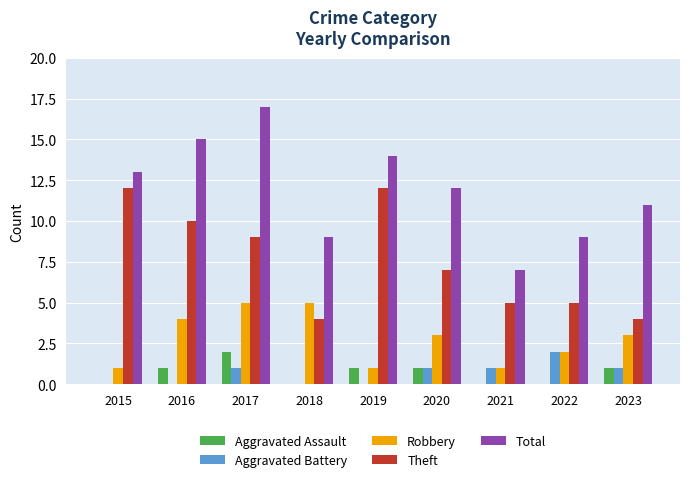

Which series has the largest range (max minus min)?

Total